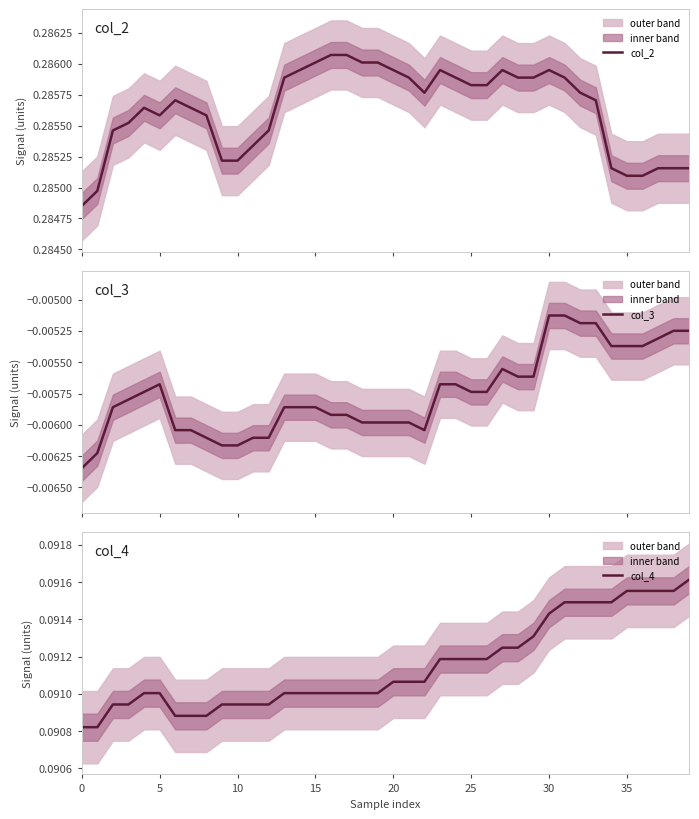

What is the value of the col_4 point at the 39th from the left?

0.1